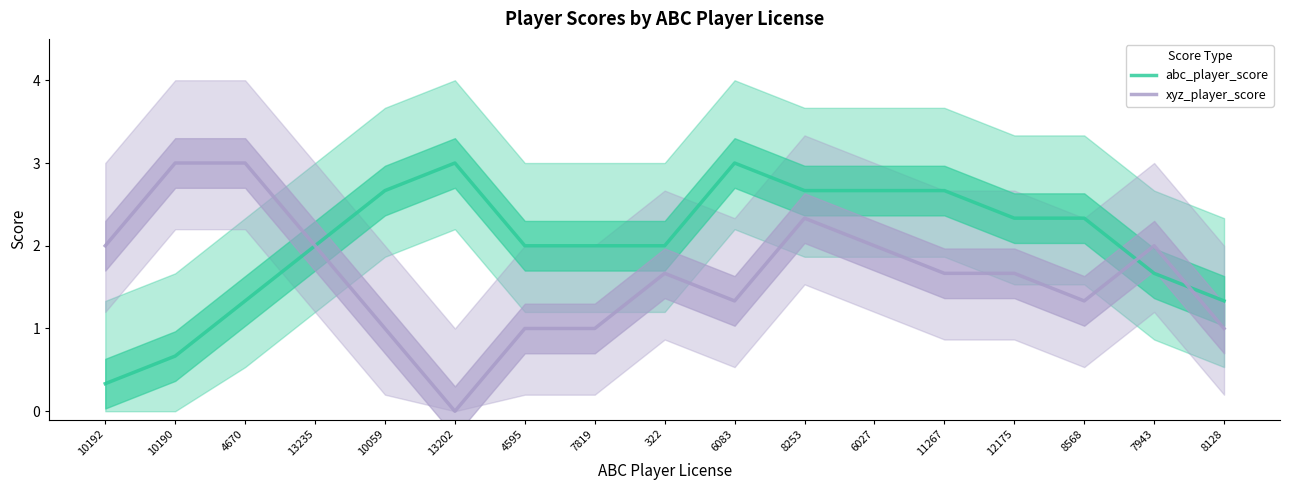

True or false: abc_player_score has a value of 2.7 at 6027.

True